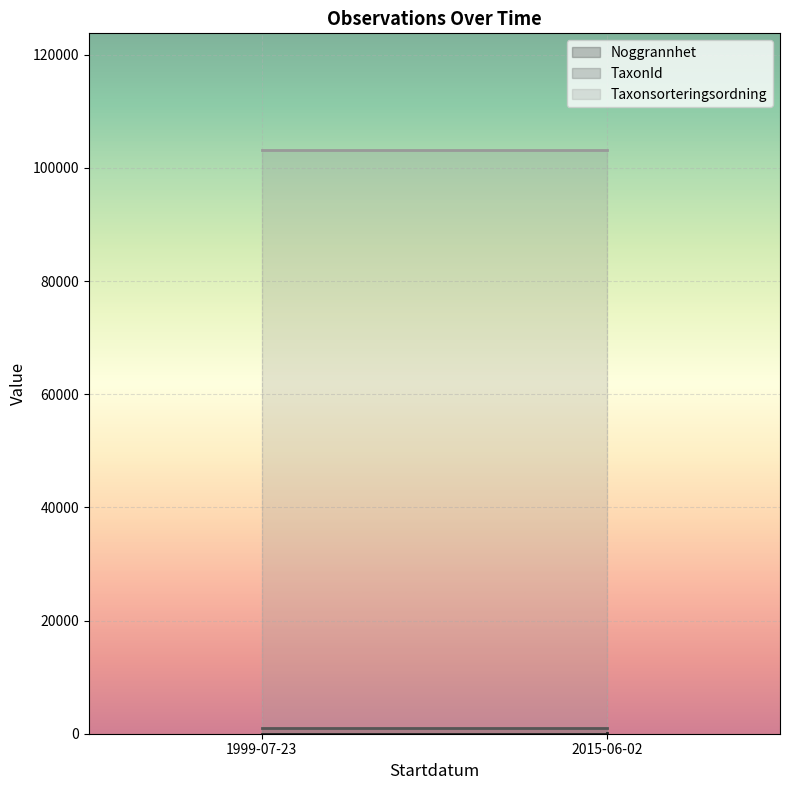

What is the lowest value of the Noggrannhet series?

25